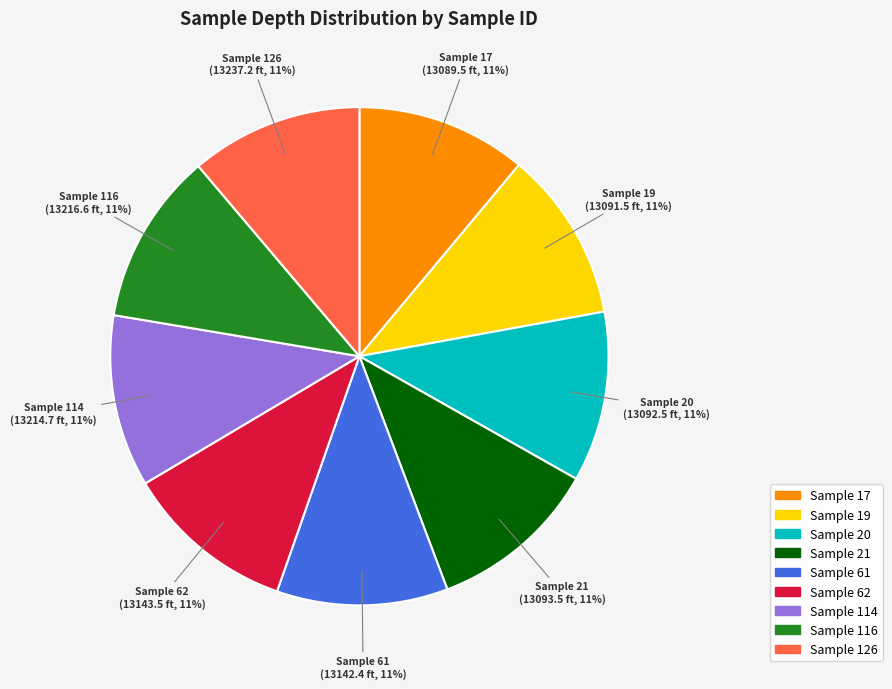

To the nearest percent, what is the average slice percentage?

11%